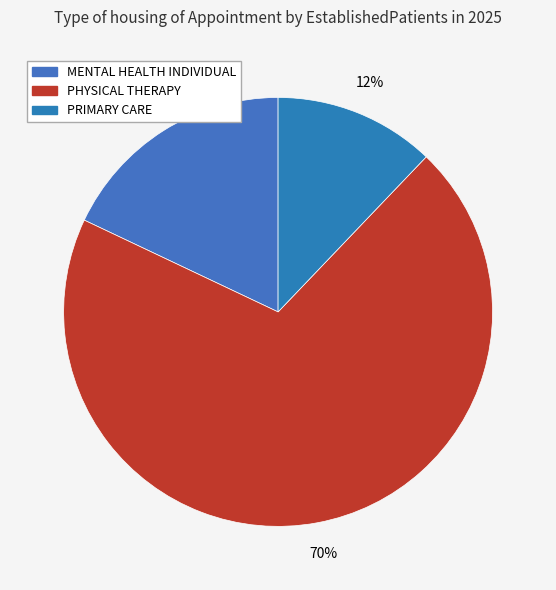

Is it true that MENTAL HEALTH INDIVIDUAL is 30% of the pie?

False